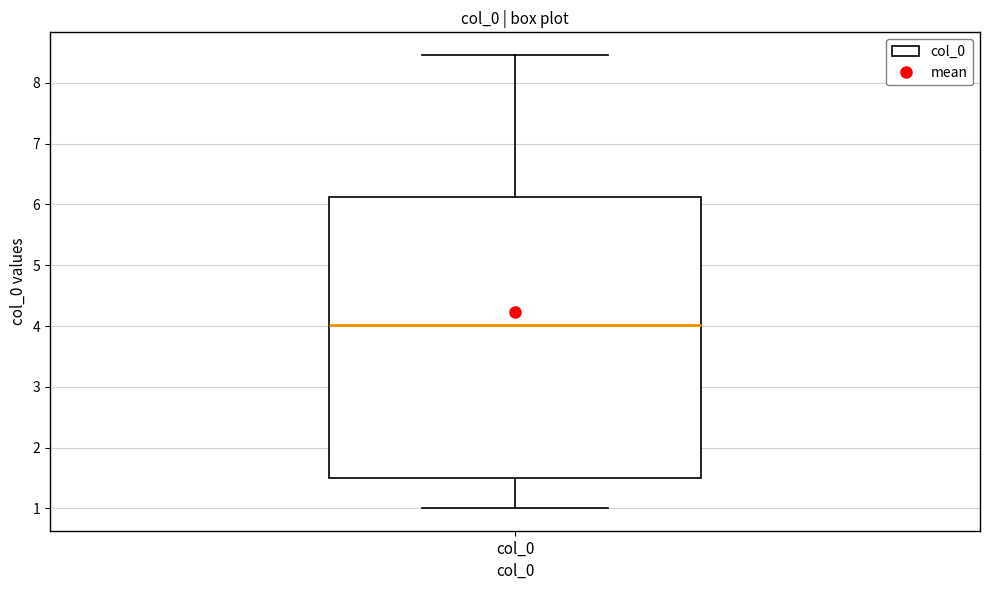

Transcribe this box plot: give where the median line is, the range the box spans, and where the two whiskers end, as read against the y-axis. The values are not printed on the chart, so give them approximately, as read against the axis.

median 4.0, box 1.5 to 6.1, whiskers 1.0 to 8.5